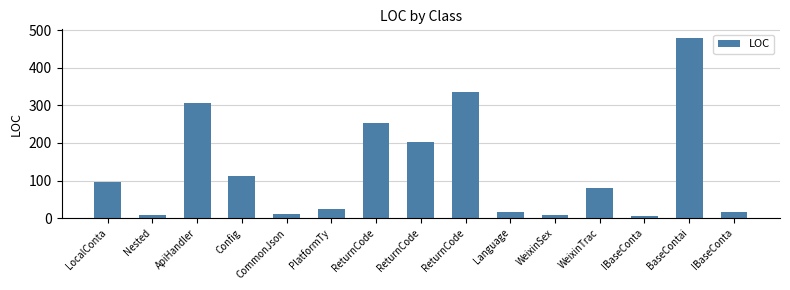

What is the label of the 1st bar from the left?

LocalConta